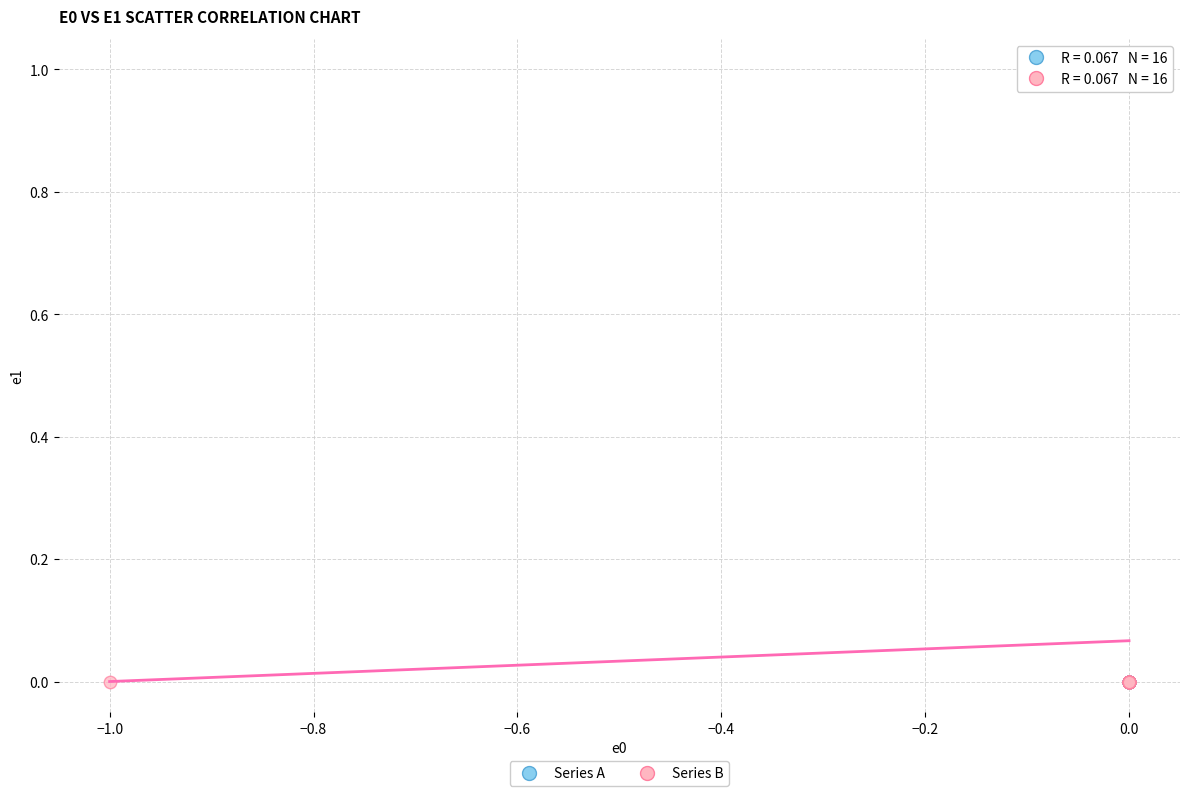

What are all the series names shown in the legend?

Series A, Series B